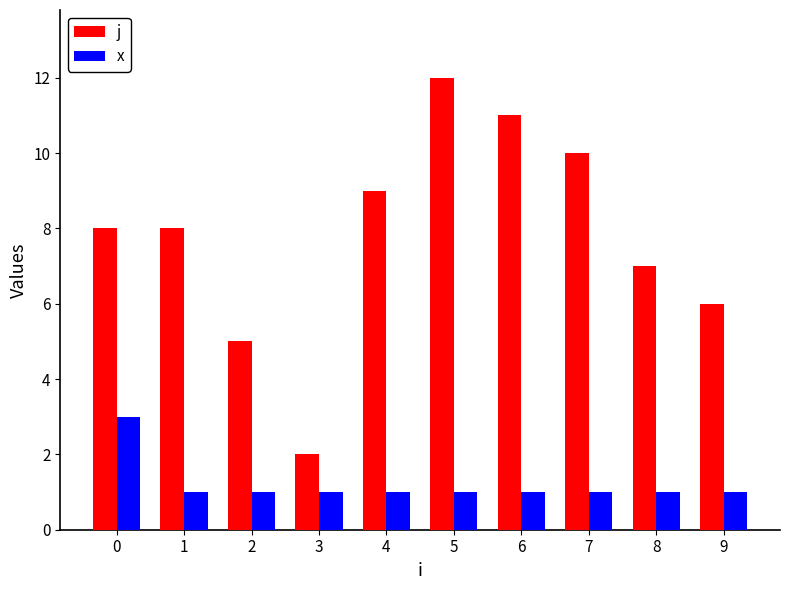

What is the lowest value of the j series?

2